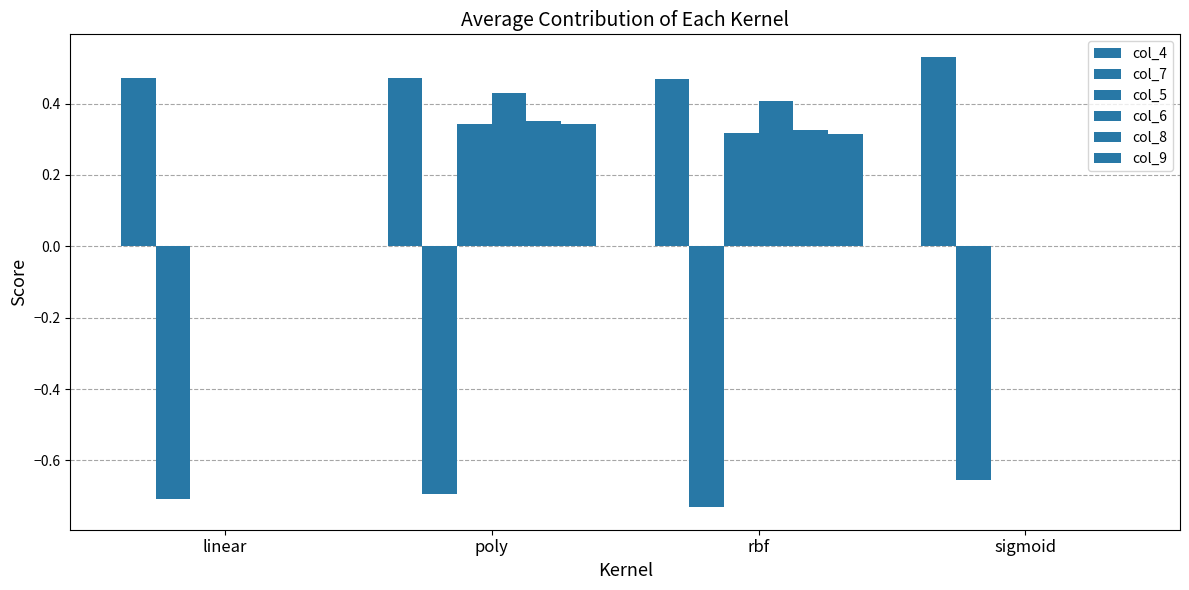

Reading left to right, list all the values displayed in this chart.

col_4: 0.5	0.5	0.5	0.5
col_7: -0.7	-0.7	-0.7	-0.7
col_5: 0.0	0.3	0.3	0.0
col_6: 0.0	0.4	0.4	0.0
col_8: 0.0	0.4	0.3	0.0
col_9: 0.0	0.3	0.3	0.0